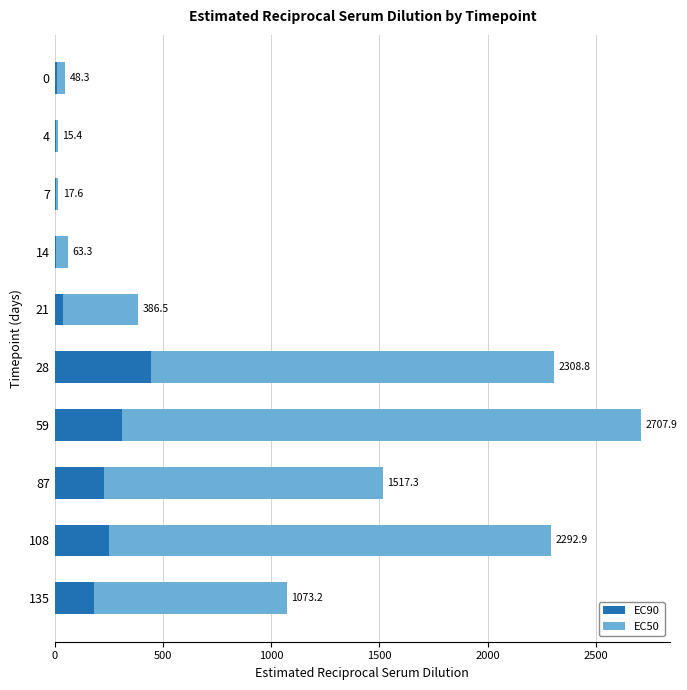

What is the difference between the second highest and second lowest values in the EC50 series?

2028.2